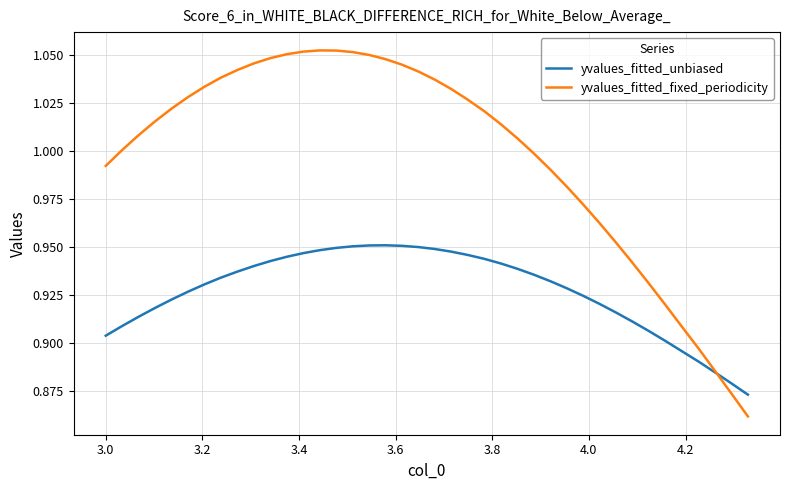

Which series has the largest total across all categories?

yvalues_fitted_fixed_periodicity